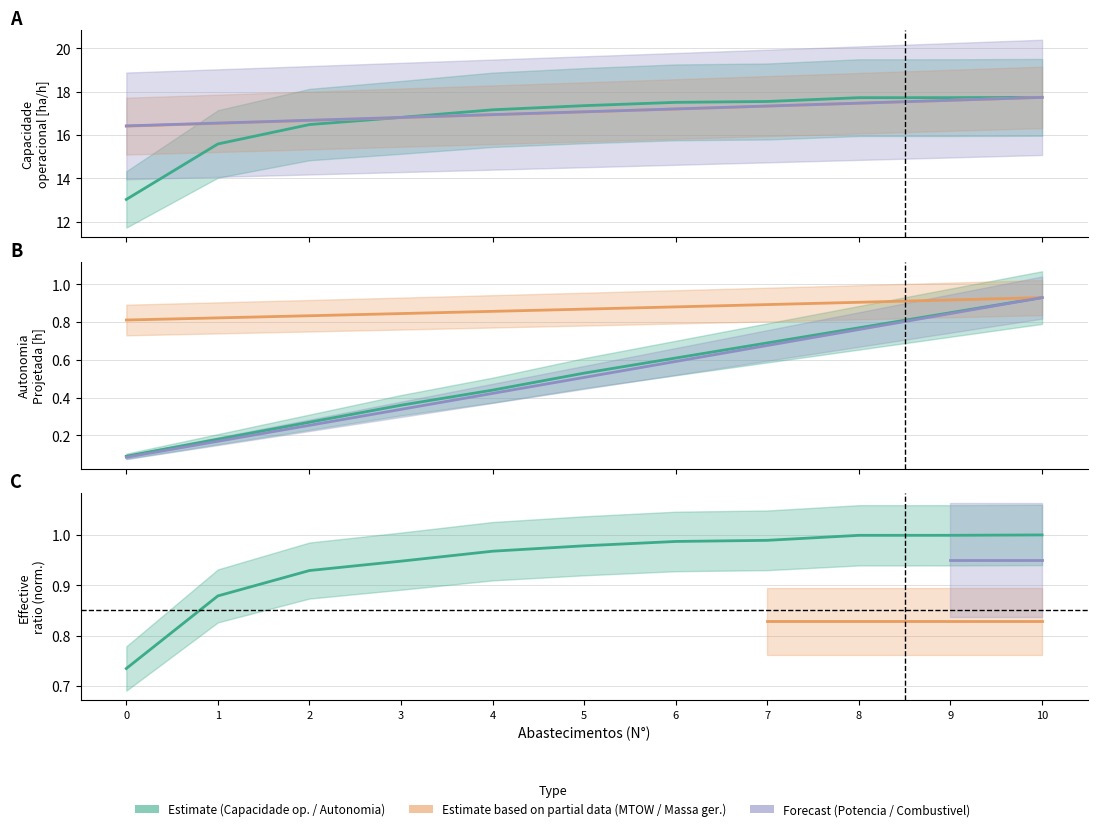

What is the total value across all series at 10?

56.0